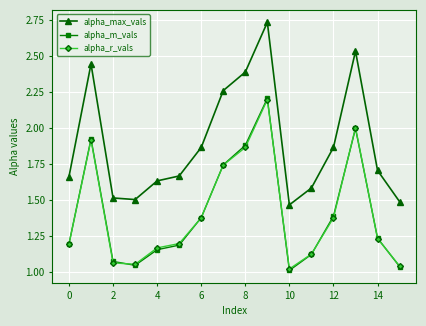

Which series has the widest spread of values?

alpha_max_vals